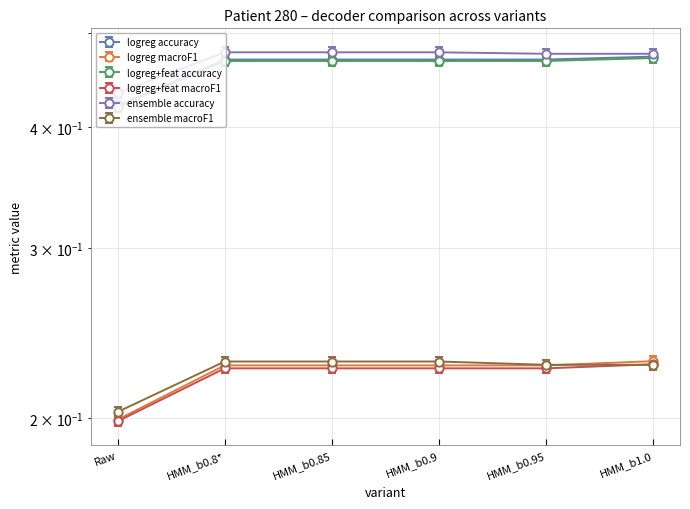

Which series has the largest range (max minus min)?

logreg+feat accuracy